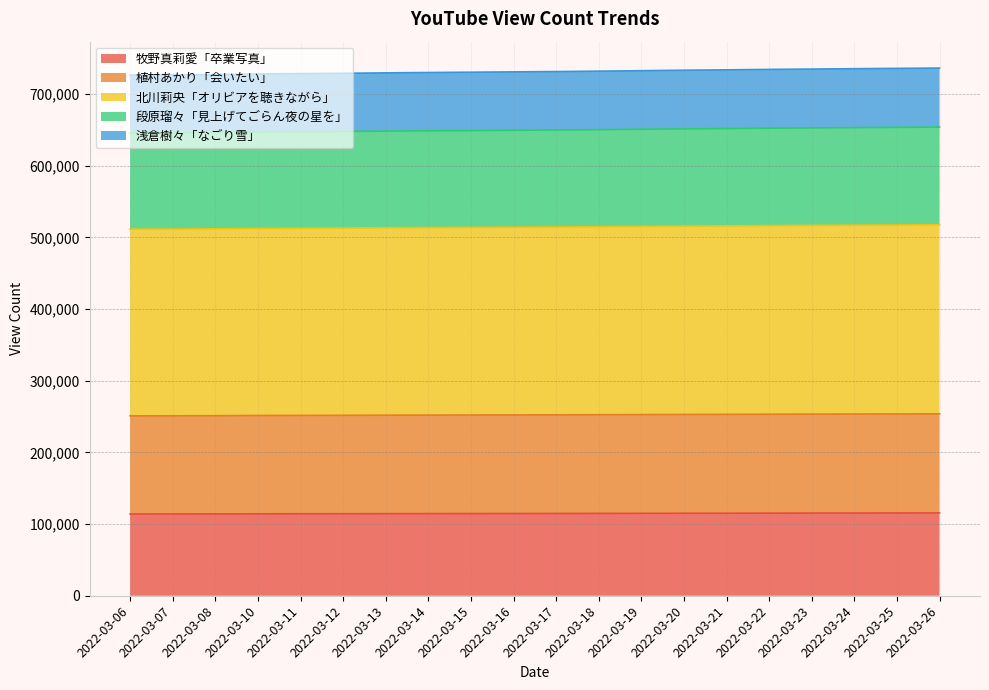

What is the minimum value for 牧野真莉愛「卒業写真」?

114092